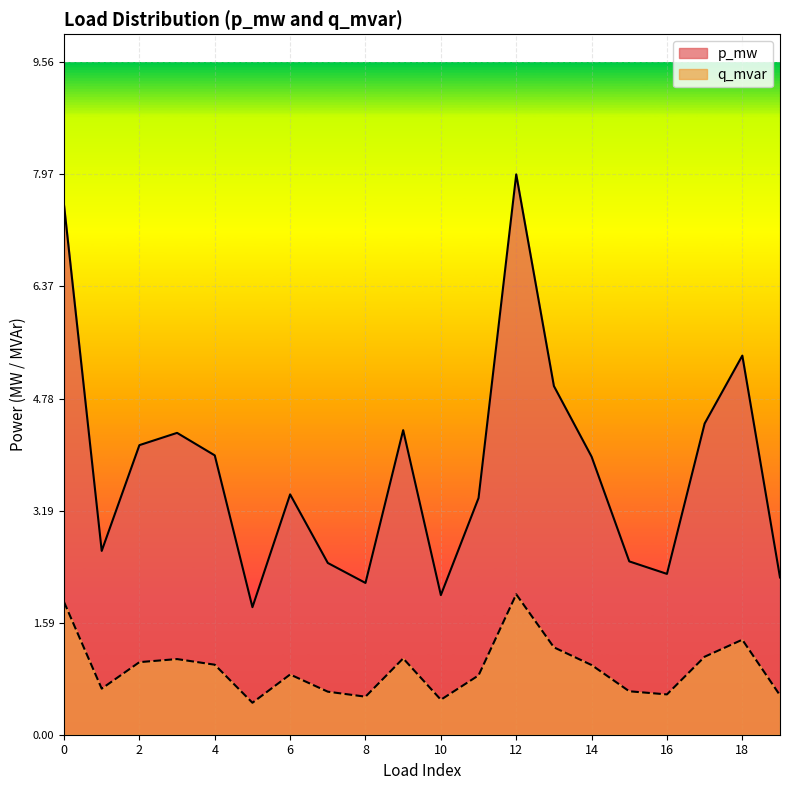

What are all the series names shown in the legend?

p_mw, q_mvar